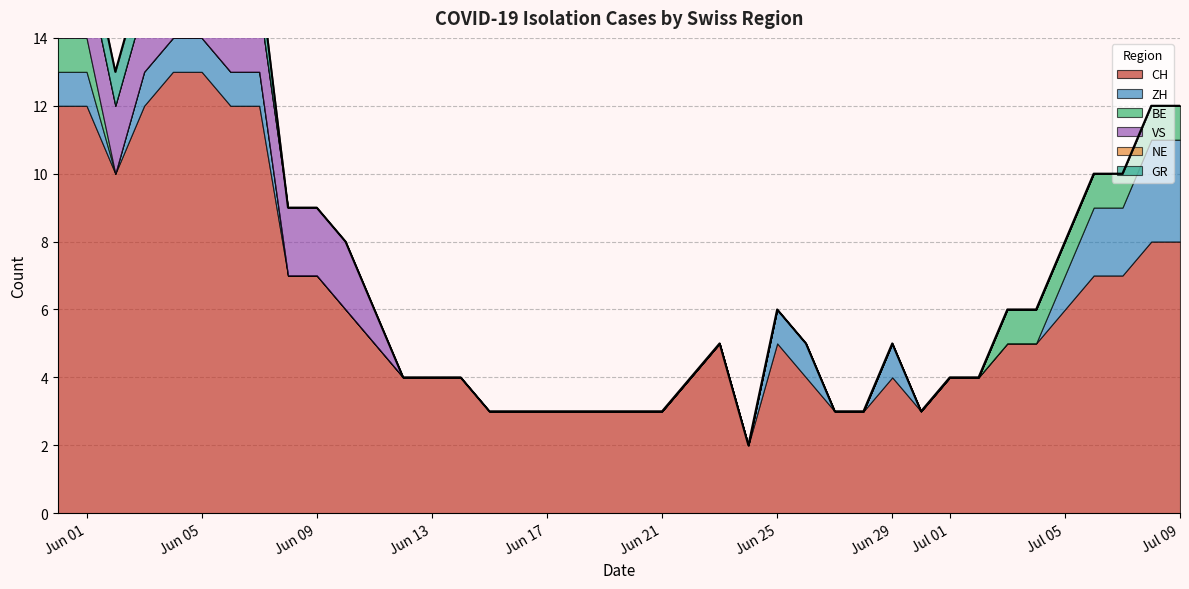

How many series are shown in this chart?

6